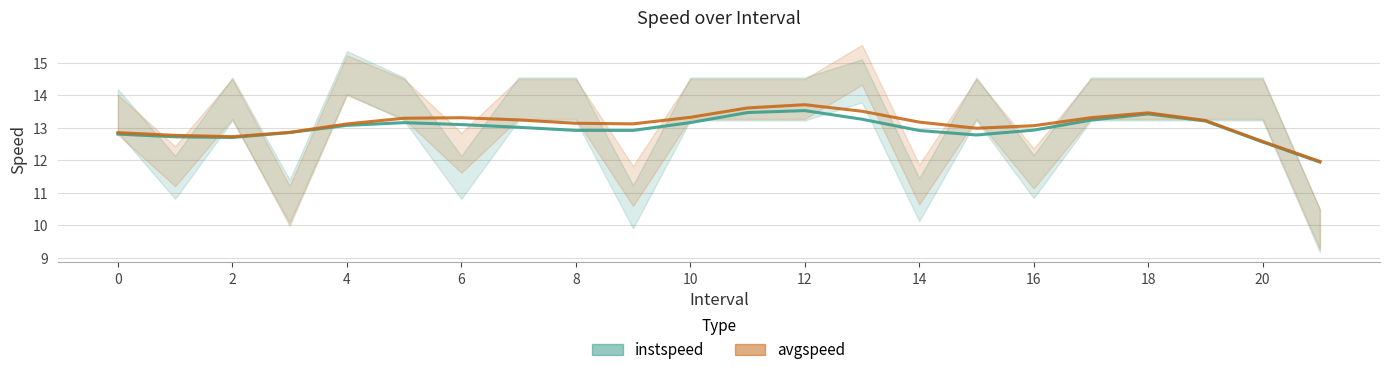

Which series changed the most between 12 and 21?

avgspeed